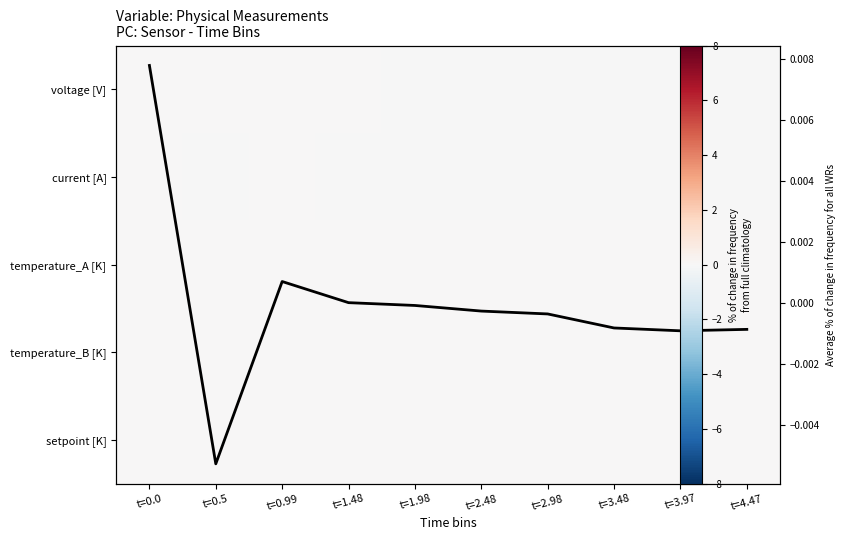

Is it true that current [A] equals -0.0 at t=1.48?

True